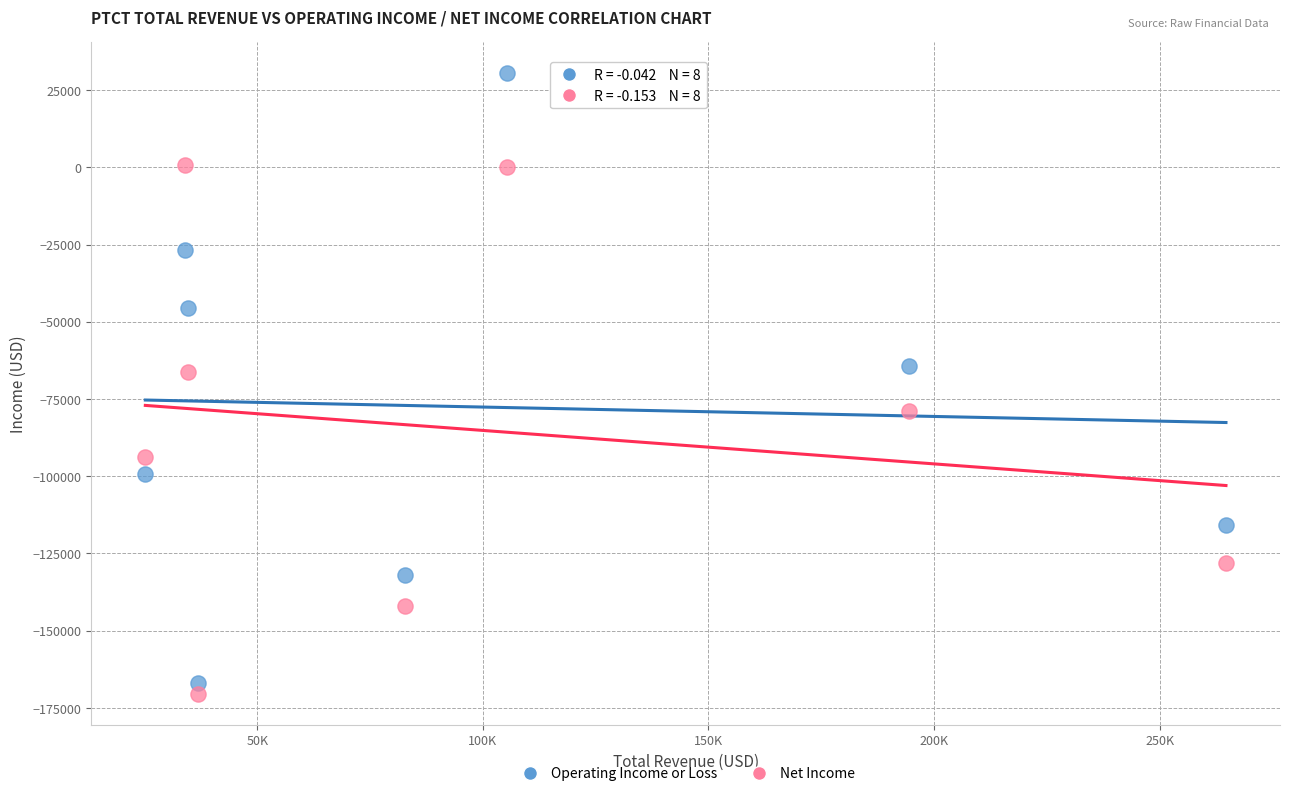

Which series reaches the maximum Y coordinate?

Operating Income or Loss